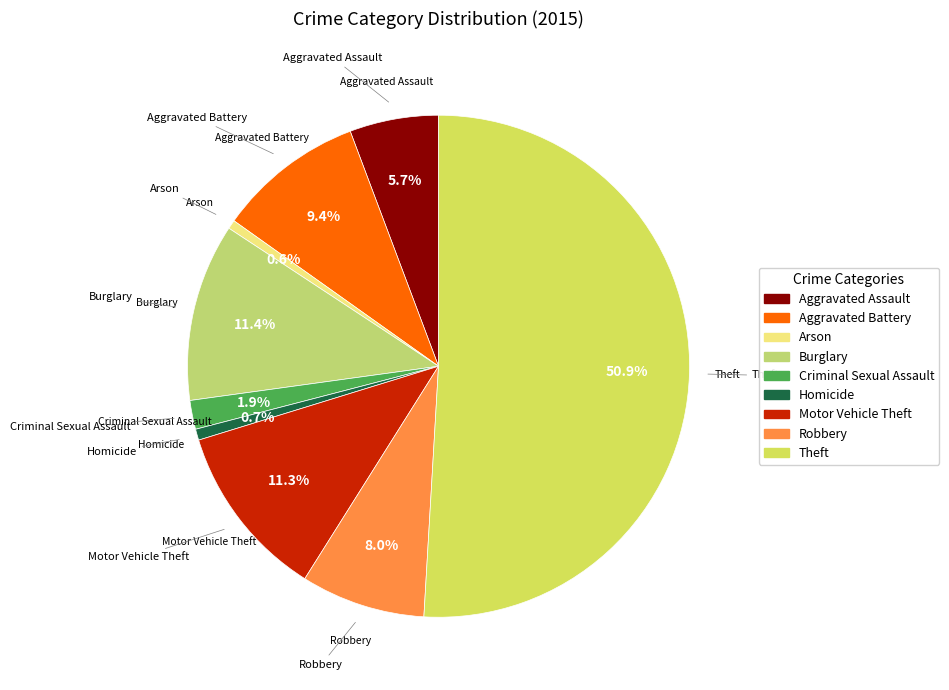

Does Burglary represent more than half of the total?

No